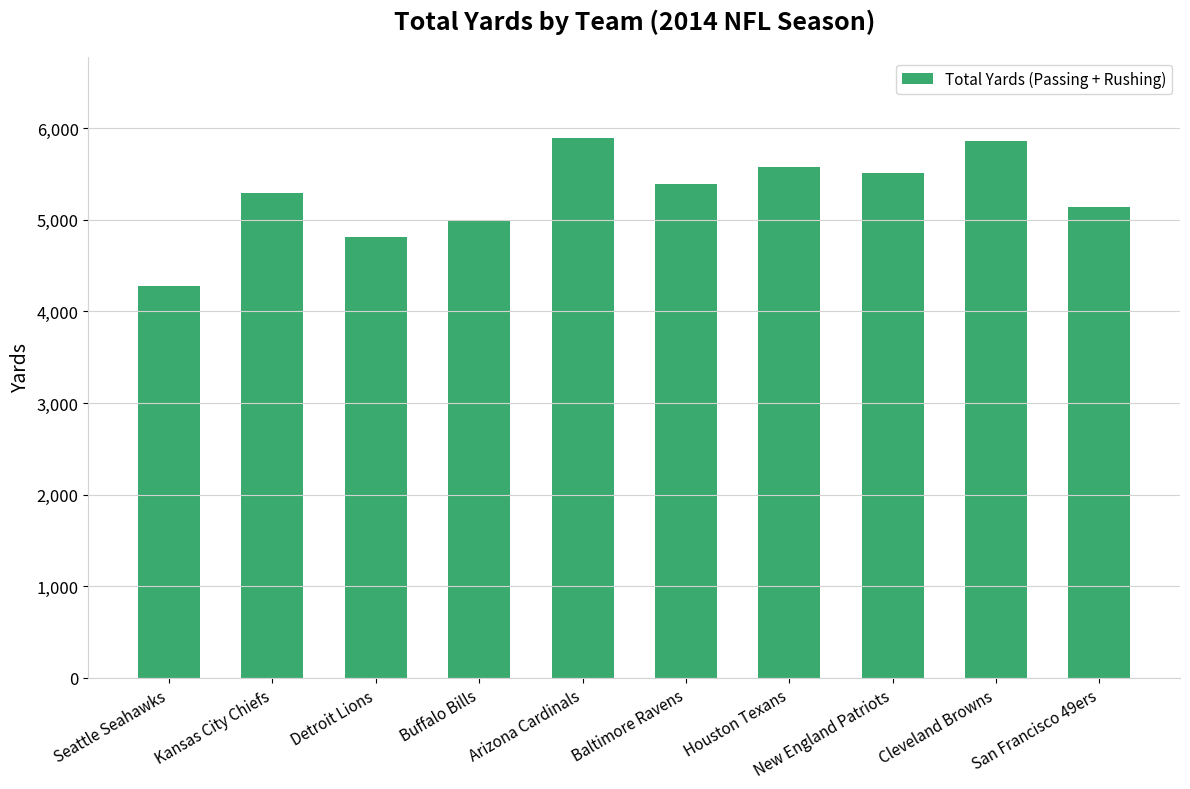

What is the minimum value shown in the chart?

4274